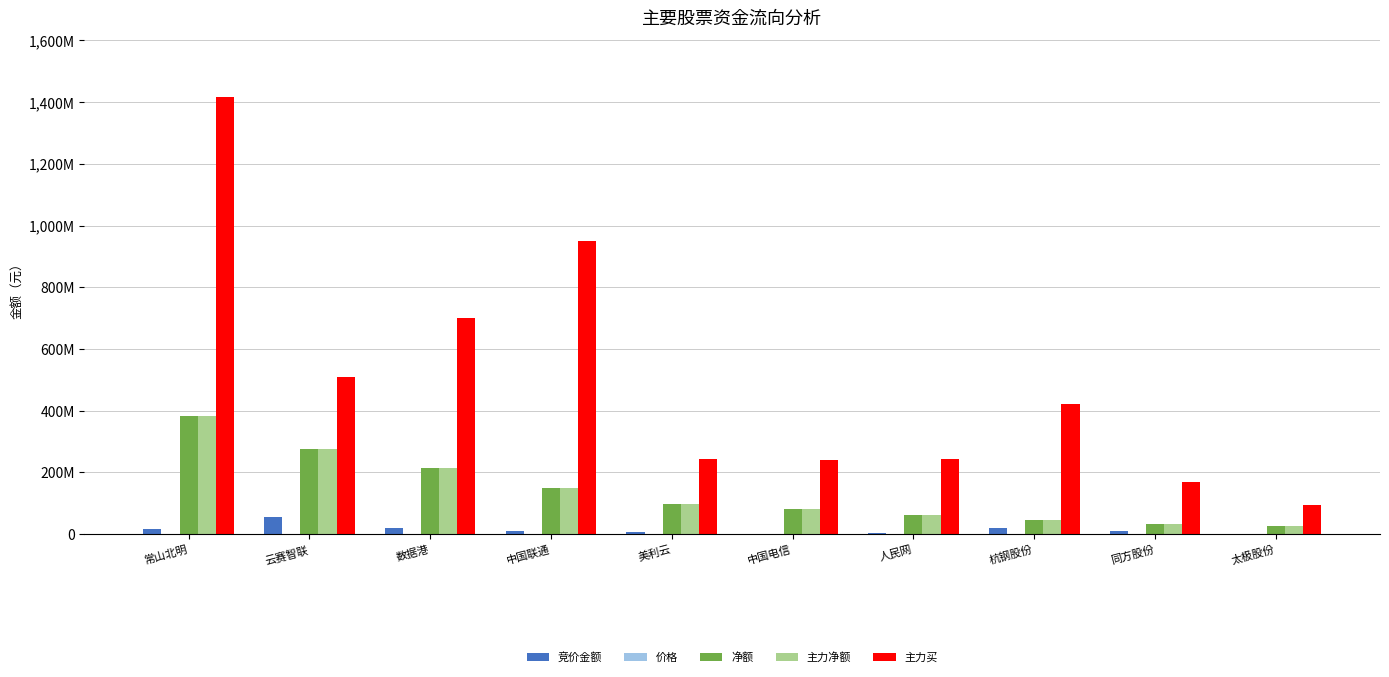

Are the bars horizontal?

No